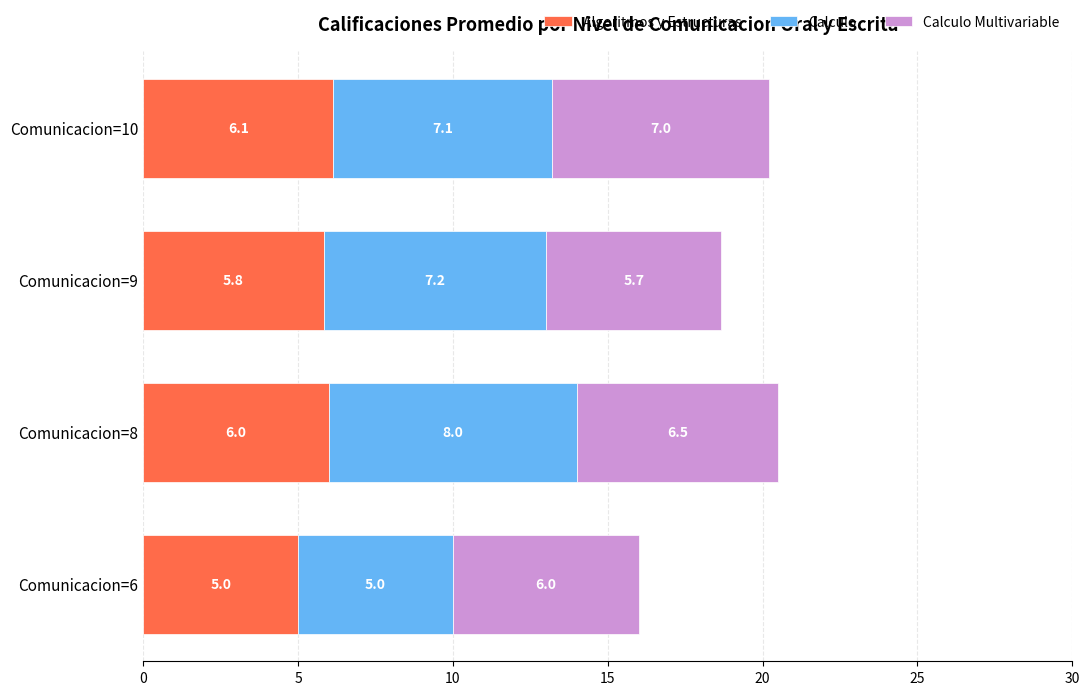

What is the total value across all series at Comunicacion=9?

18.7